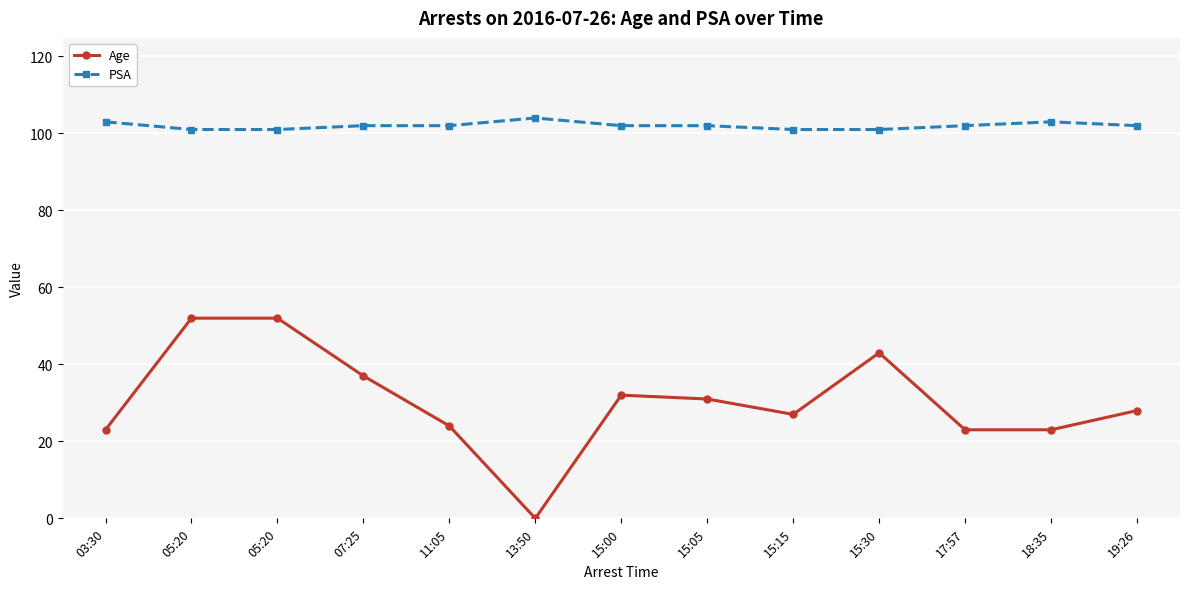

How many interior local peaks does the PSA series have?

2